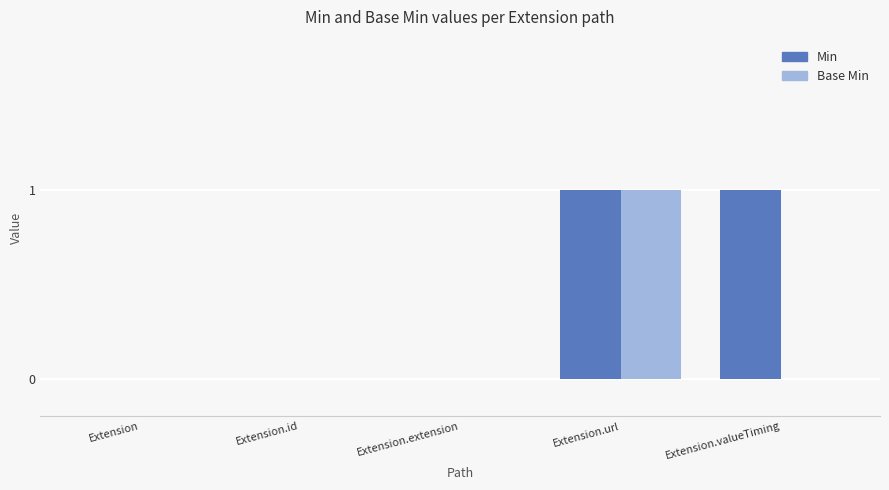

Is it true that Min equals 2 at Extension.valueTiming?

False